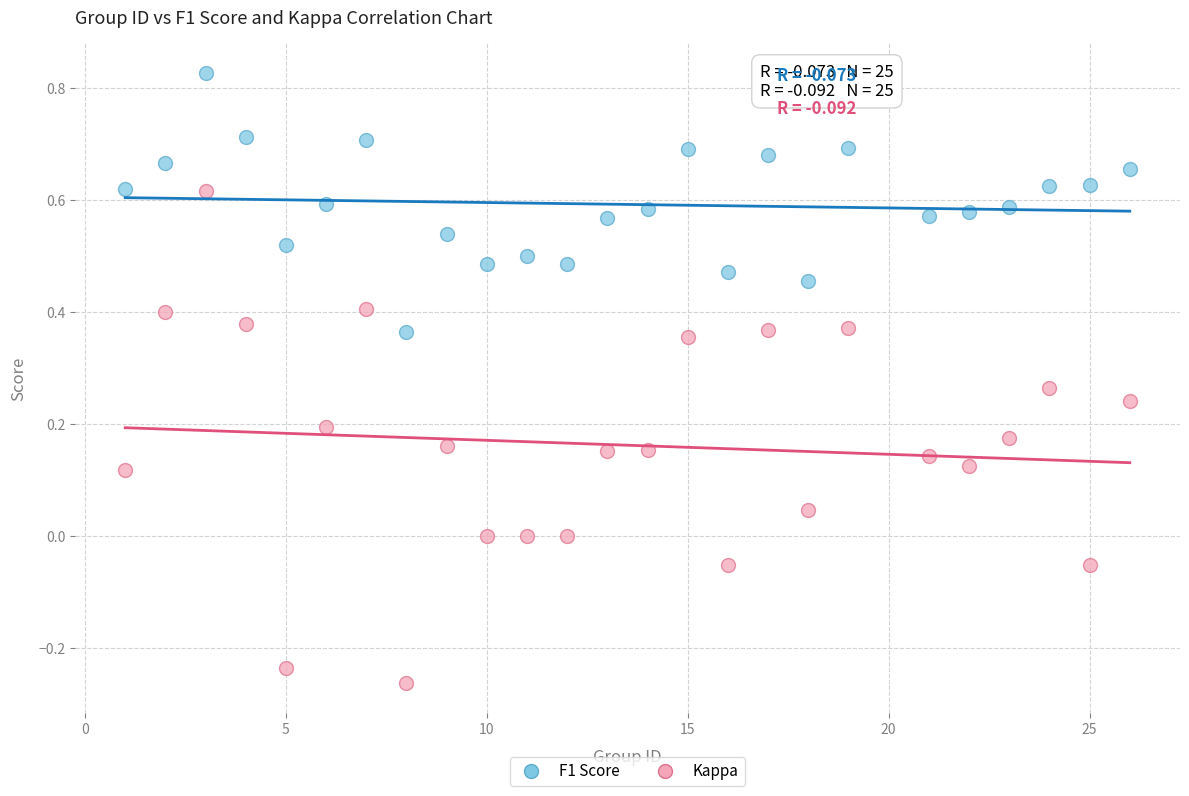

Which series contains the lowest Y value?

Kappa